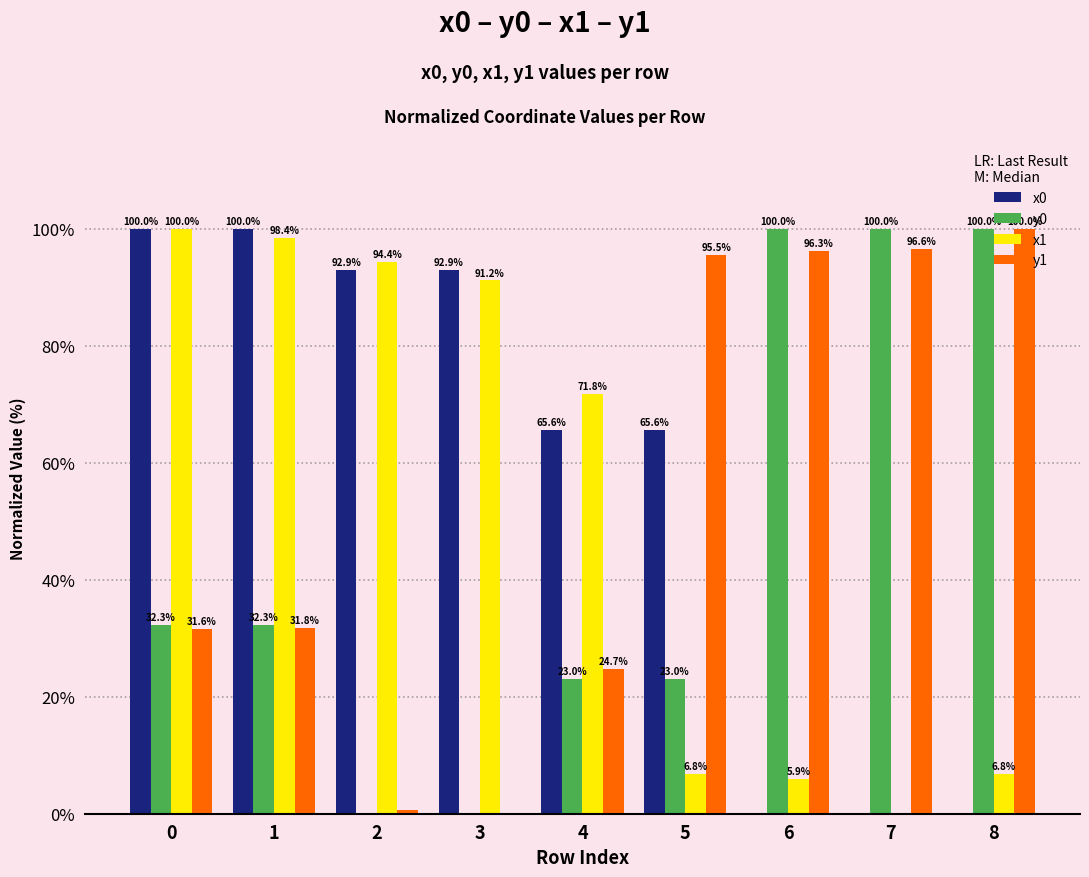

Is the value of y0 at 3 greater than the value of x0 at 1?

No